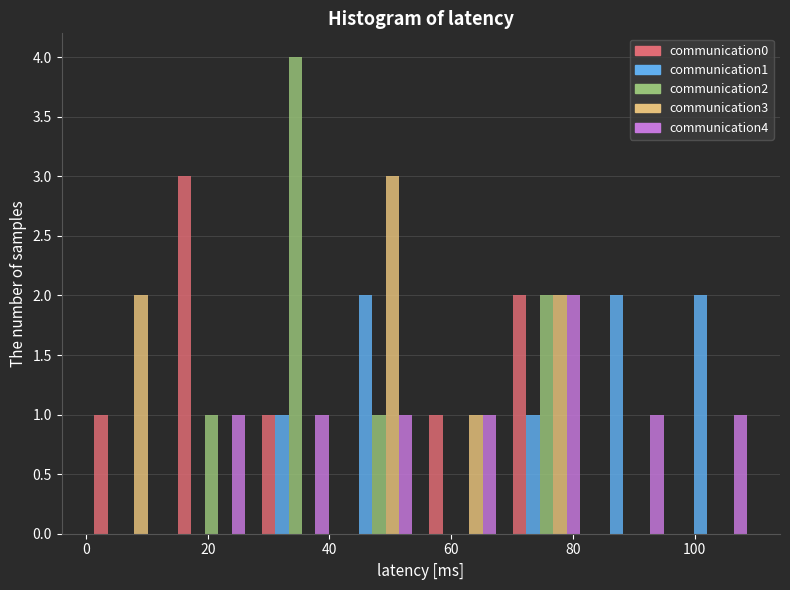

What is the height of the communication2 bar covering 28 to 42 on the x-axis? Neither the bar edges nor the heights are printed on the chart, so give them approximately, as read against the axes.

4